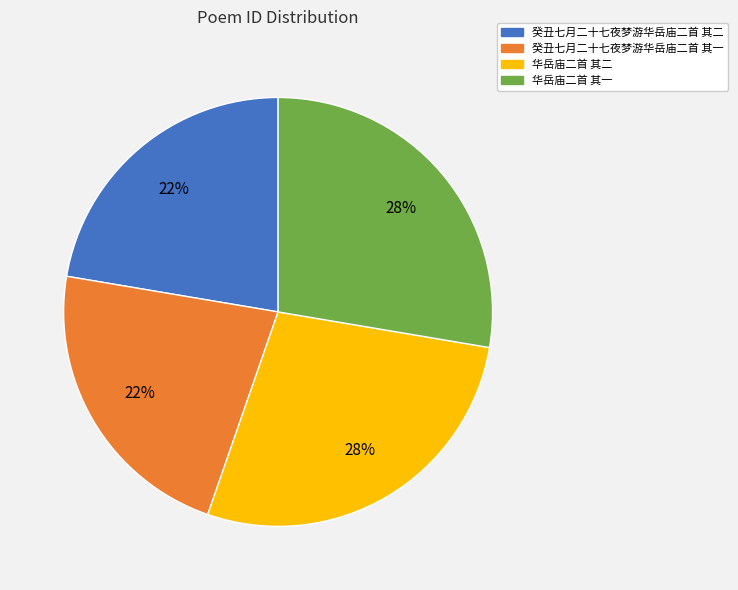

How many segments does this pie chart have?

4